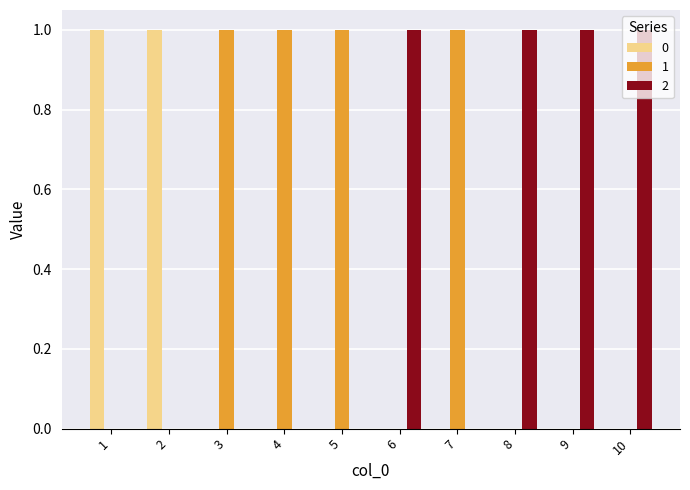

What are all the series names shown in the legend?

0, 1, 2